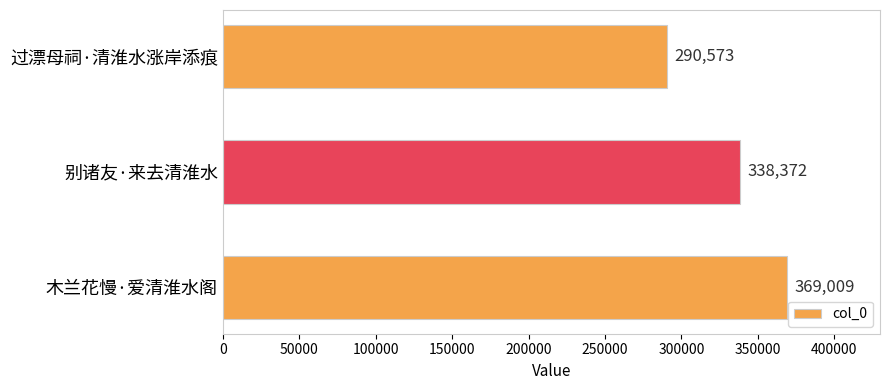

Reading top to bottom, extract all data points from this chart.

过漂母祠·清淮水涨岸添痕=290573	别诸友·来去清淮水=338372	木兰花慢·爱清淮水阁=369009